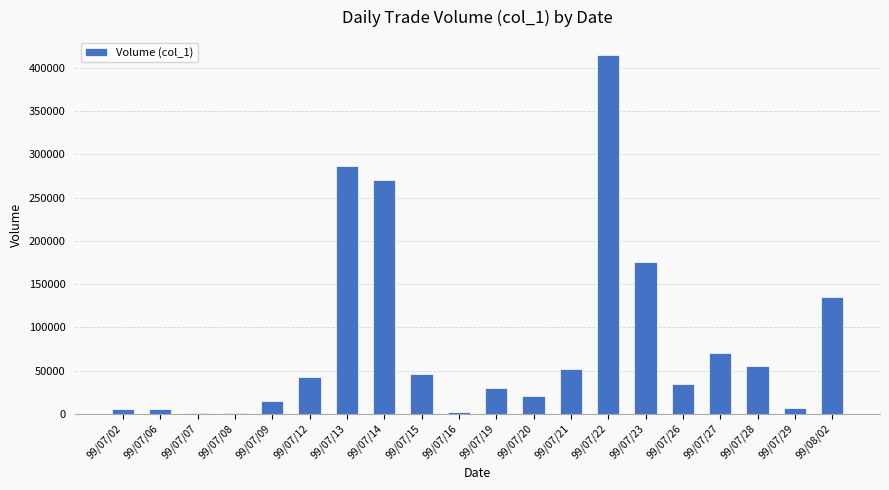

What is the sum of all values?

1669000